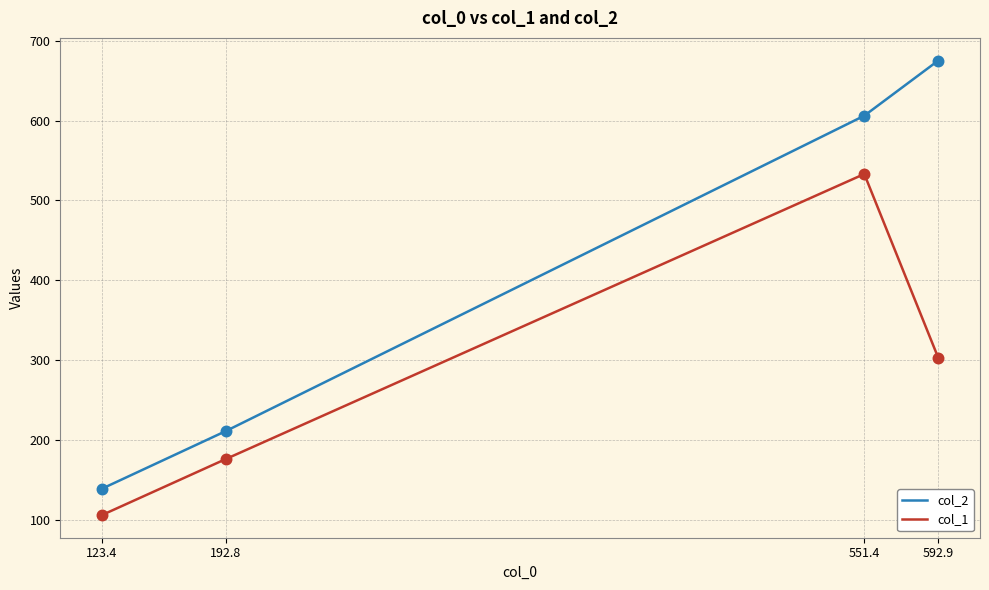

At how many categories does at least one series exceed 485?

2